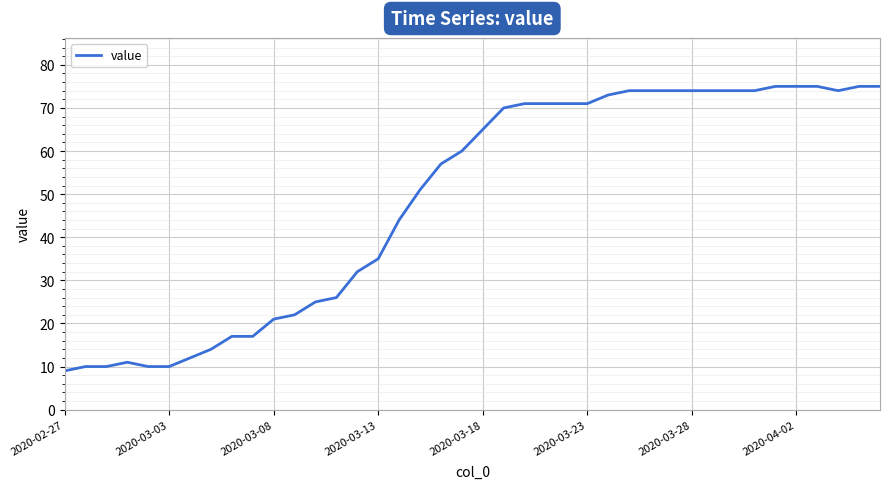

What is the maximum value shown in the chart?

75